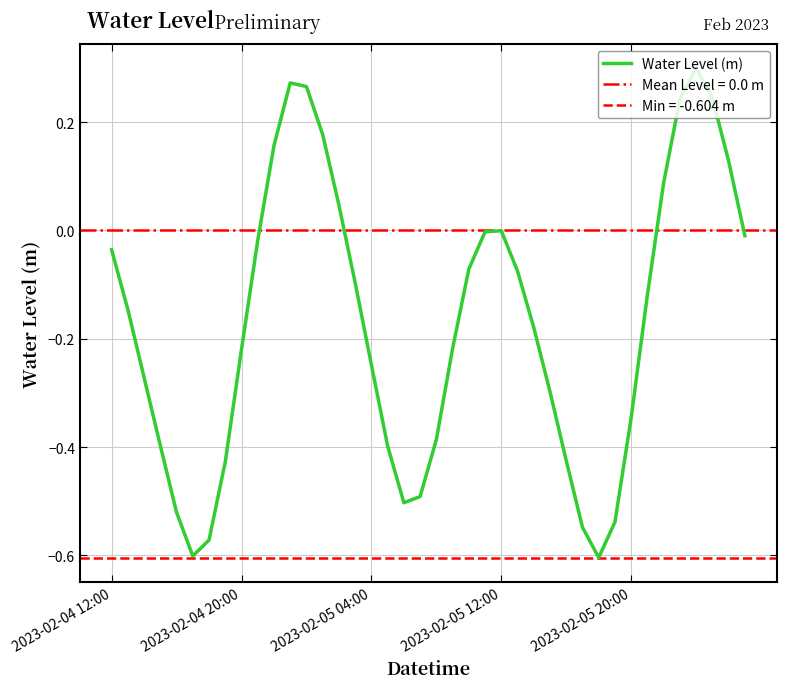

Is it true that Water Level (m) equals -0.1 at 2023-02-04 20:00?

False